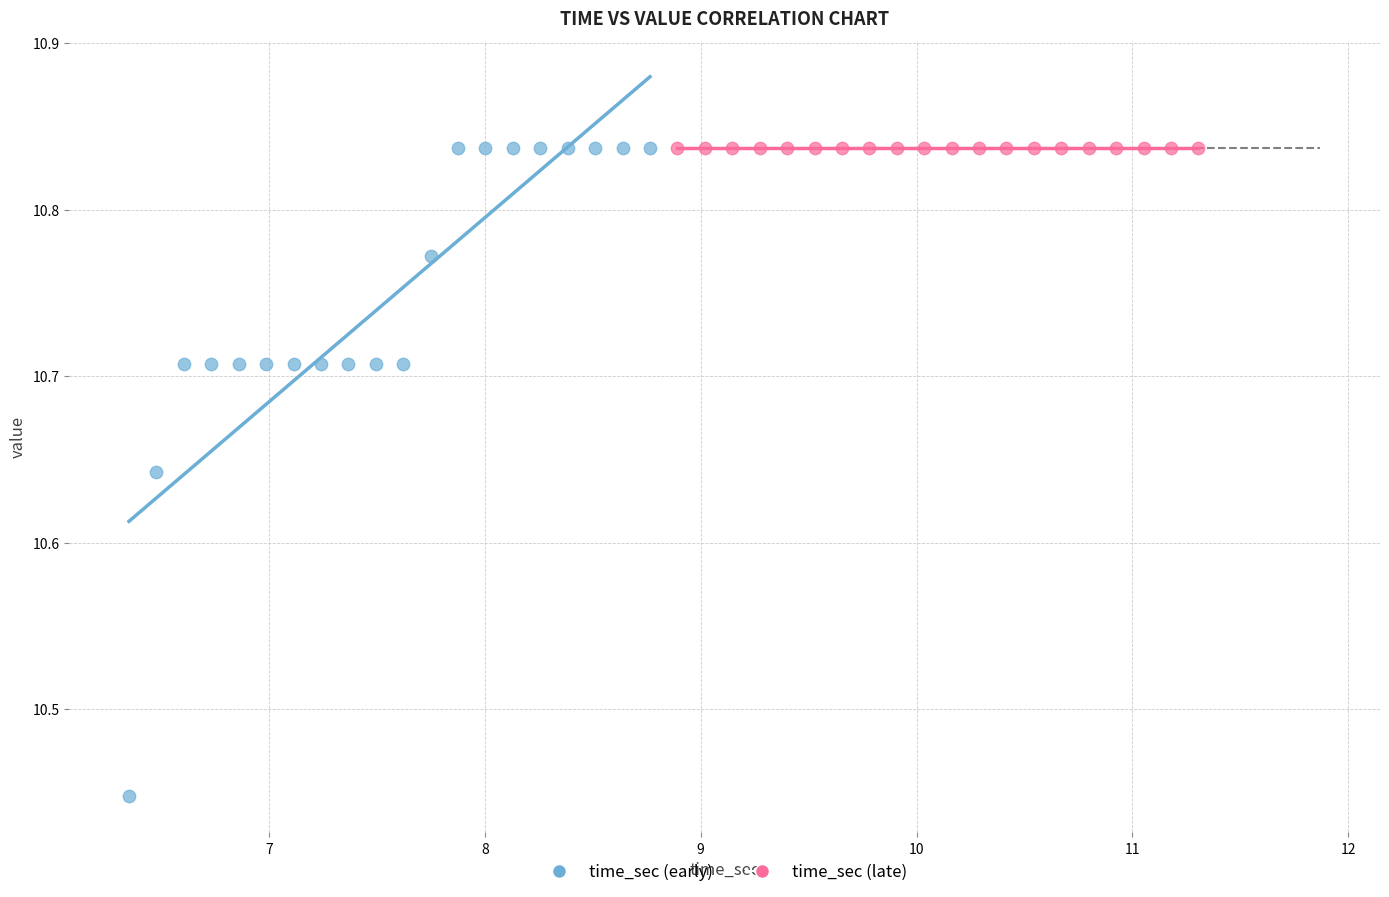

Which series contains the lowest Y value?

time_sec (early)